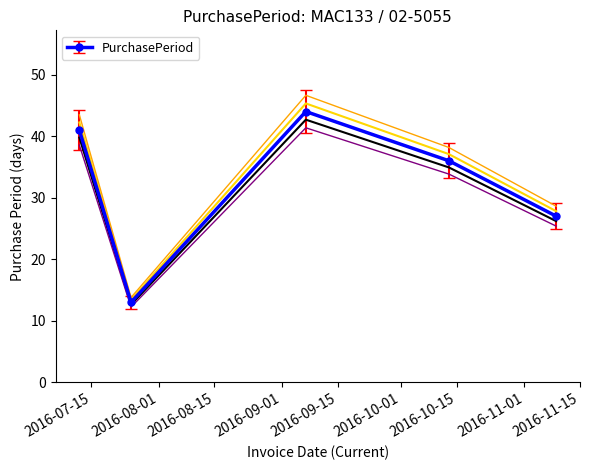

Which label corresponds to the smallest value in the chart?

2016-07-25